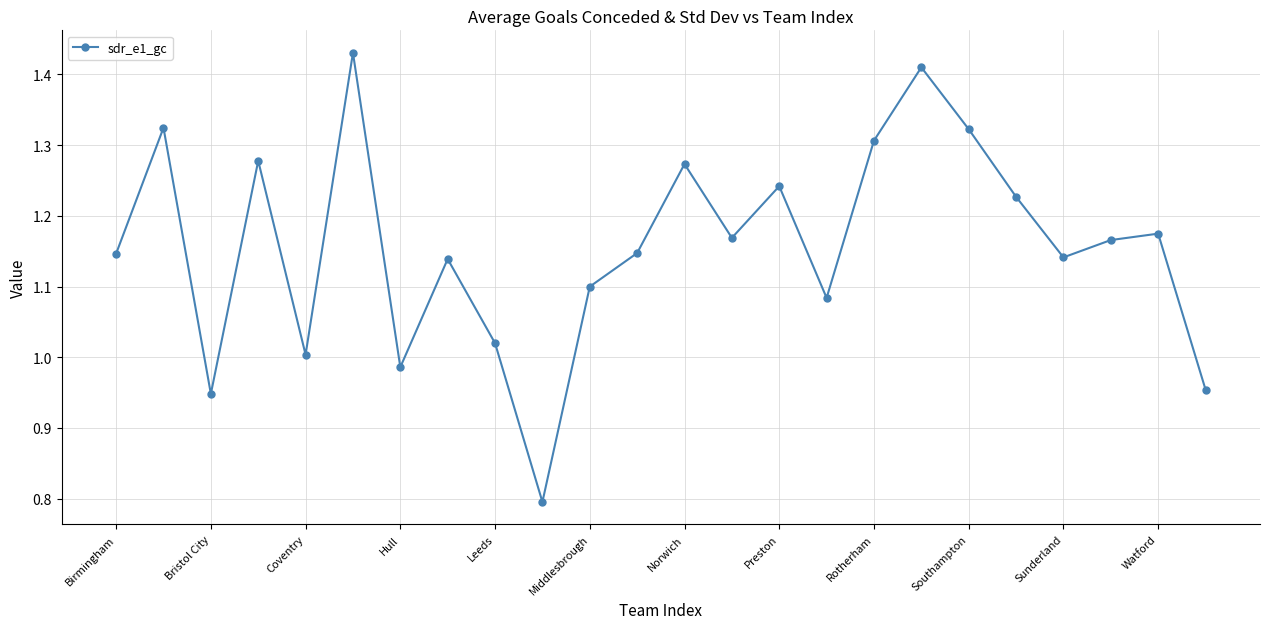

How many interior local valleys (lower than both neighbors) does the data have?

7